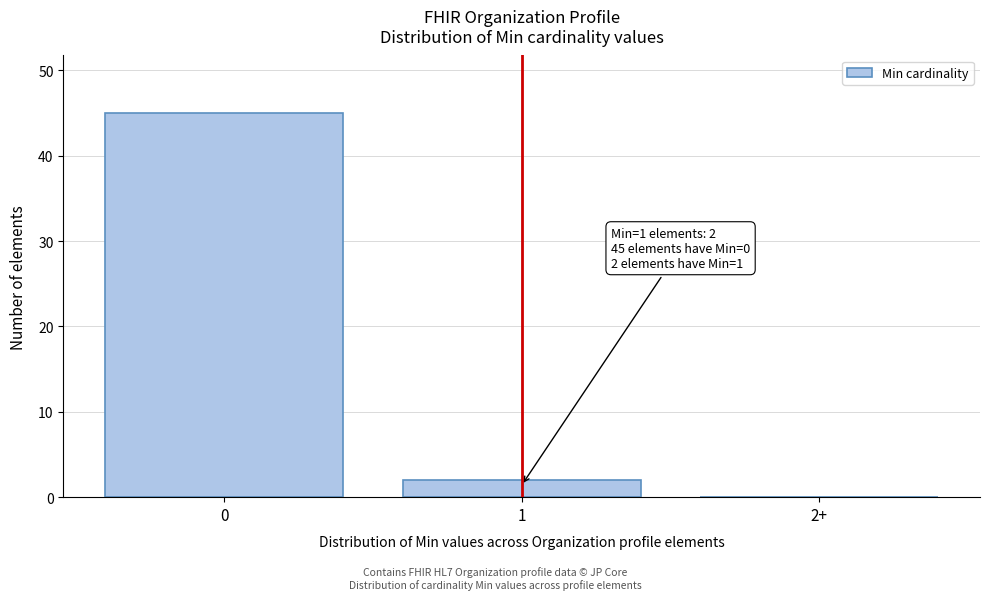

Reading left to right, list all the values displayed in this chart.

0=45	1=2	2+=0